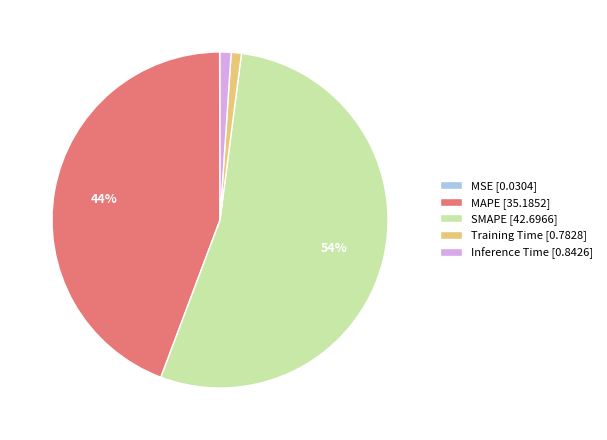

To the nearest percent, what is the combined percentage of Inference Time and Training Time?

2%